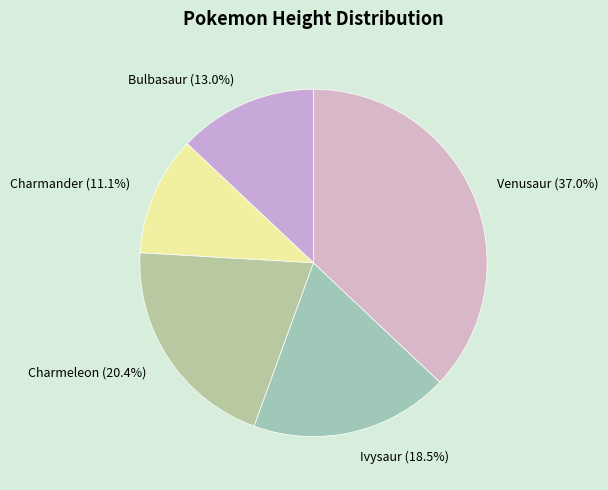

What is the largest slice in the pie chart?

Venusaur